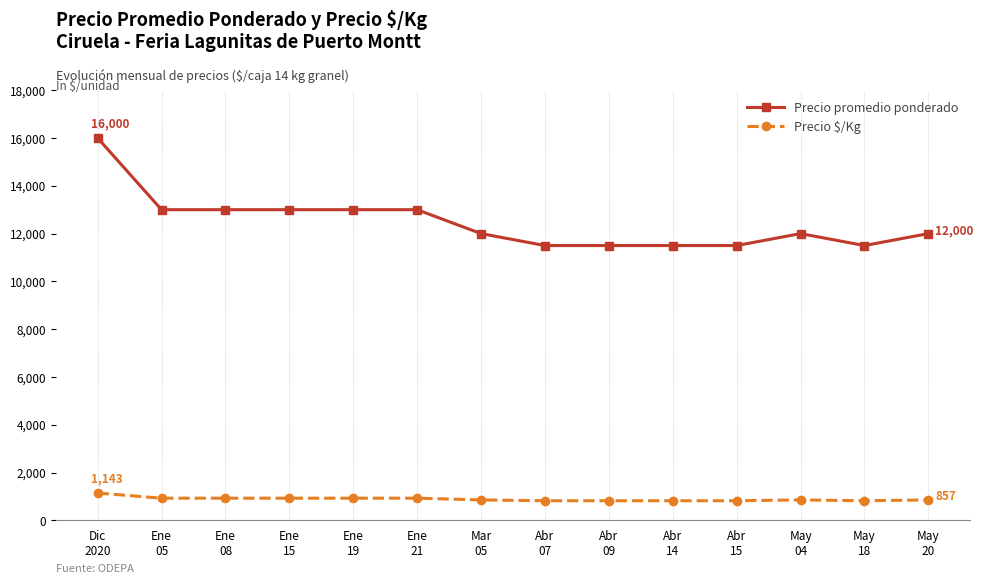

What is the approximate value of Precio $/Kg at Dic
2020, to the nearest 50?

1150